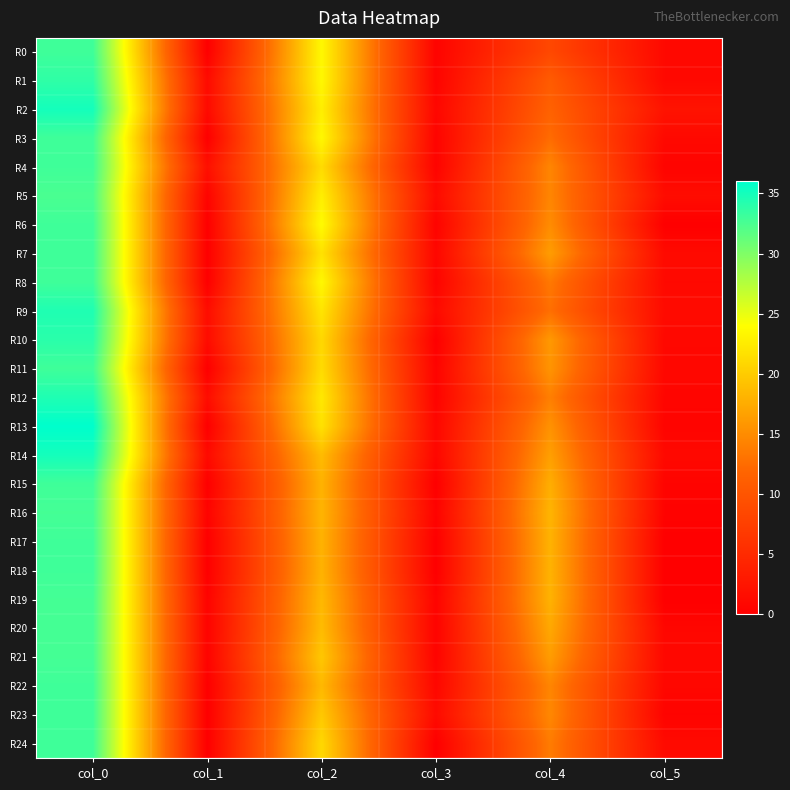

At col_5, list the series in order from largest to smallest.

R2, R5, R9, R24, R7, R0, R3, R8, R14, R1, R10, R11, R21, R22, R20, R12, R4, R13, R15, R23, R16, R6, R17, R18, R19